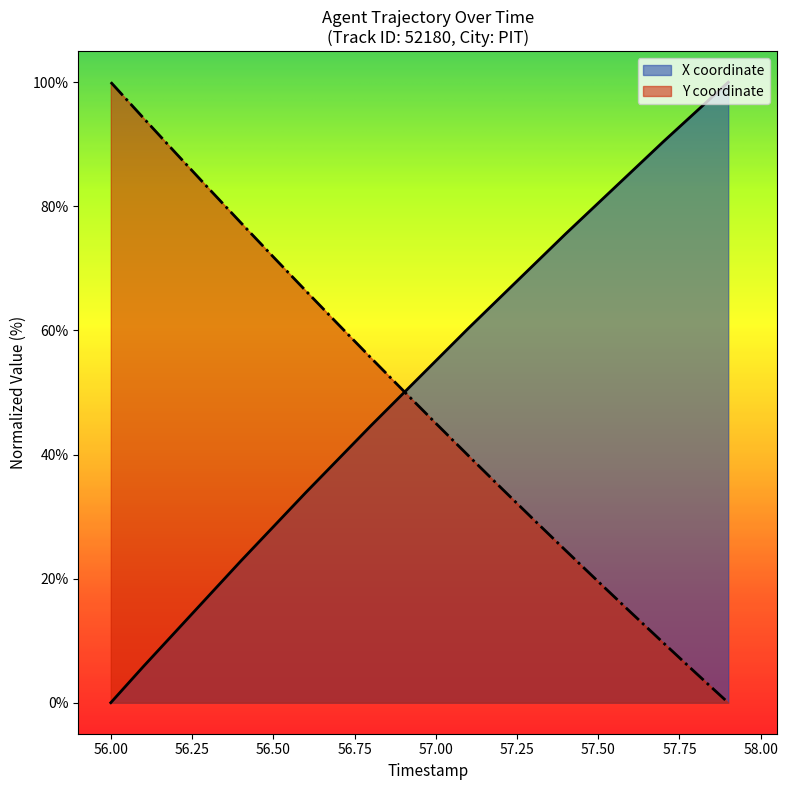

True or false: Y has a value of 16.7 at 57.3.

False